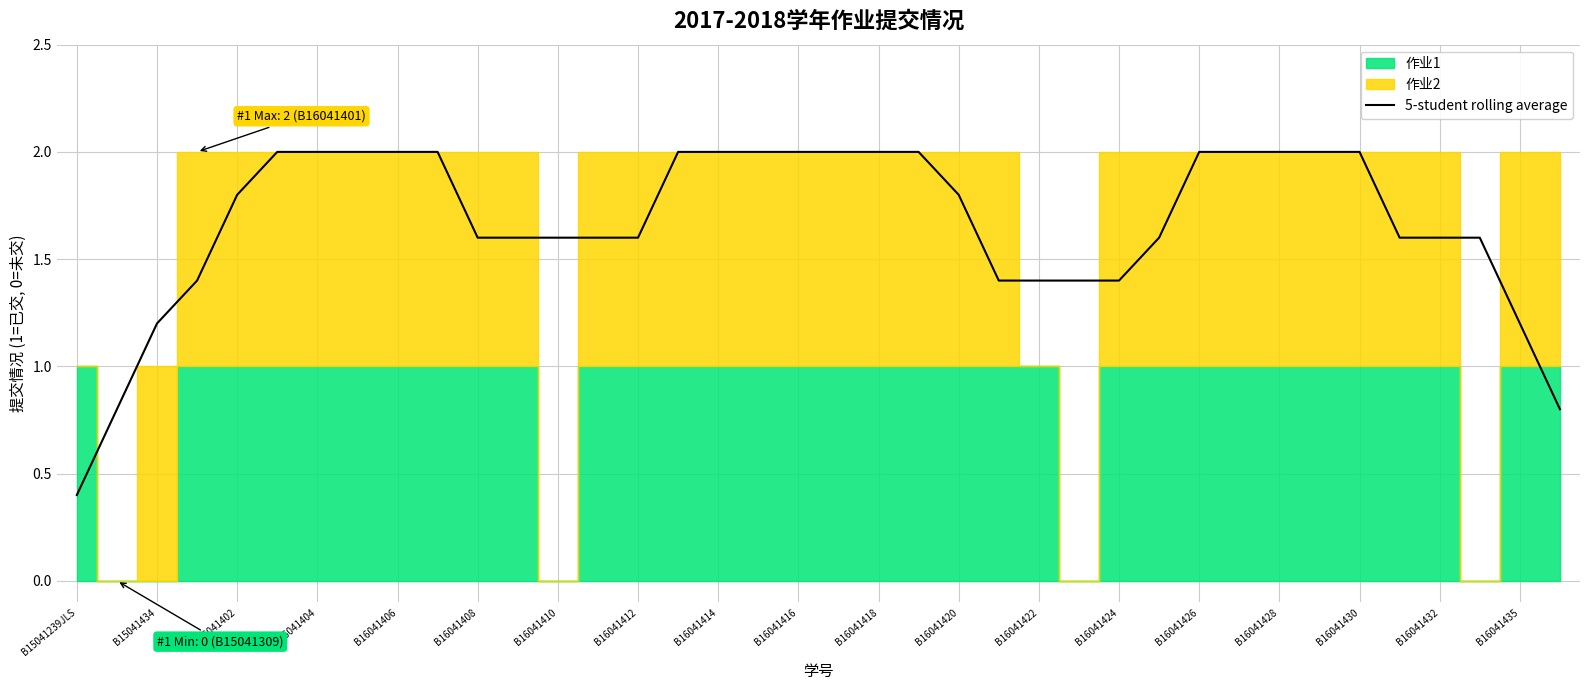

Is it true that 5-student rolling average equals 2.8 at B16041402?

False